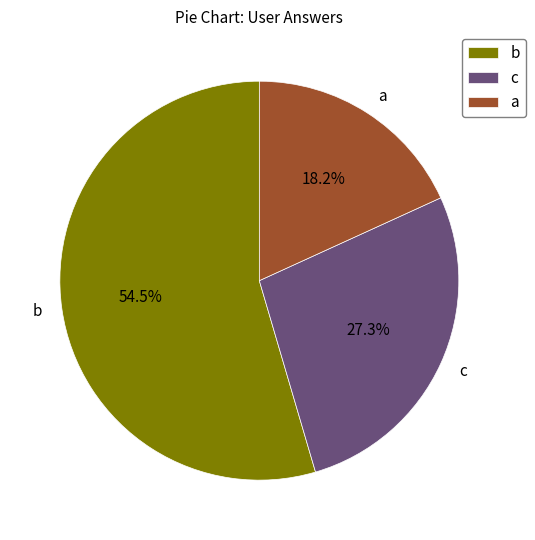

Which category accounts for the majority?

b